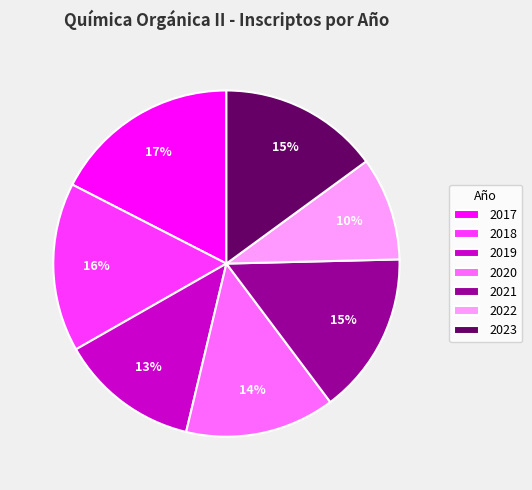

Between 2020 and 2019, which is larger?

2020